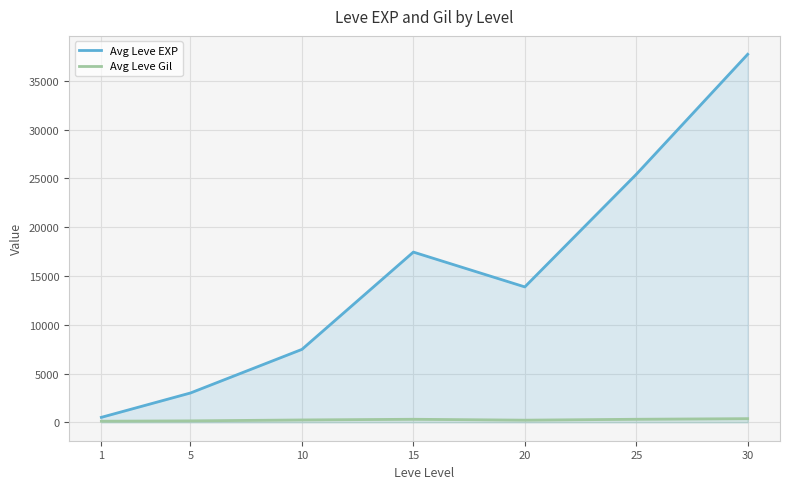

Which series has the widest spread of values?

Avg Leve EXP